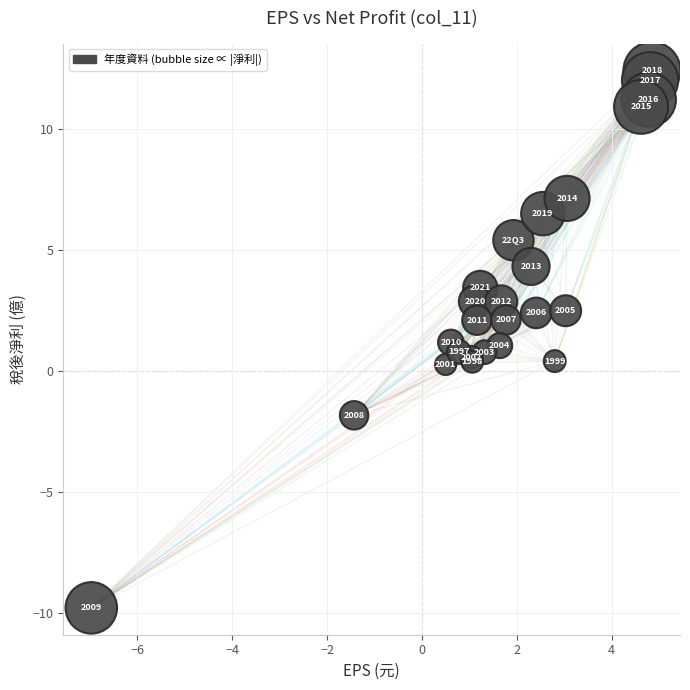

What Y value in the scatter plot is closest to 1?

1.0